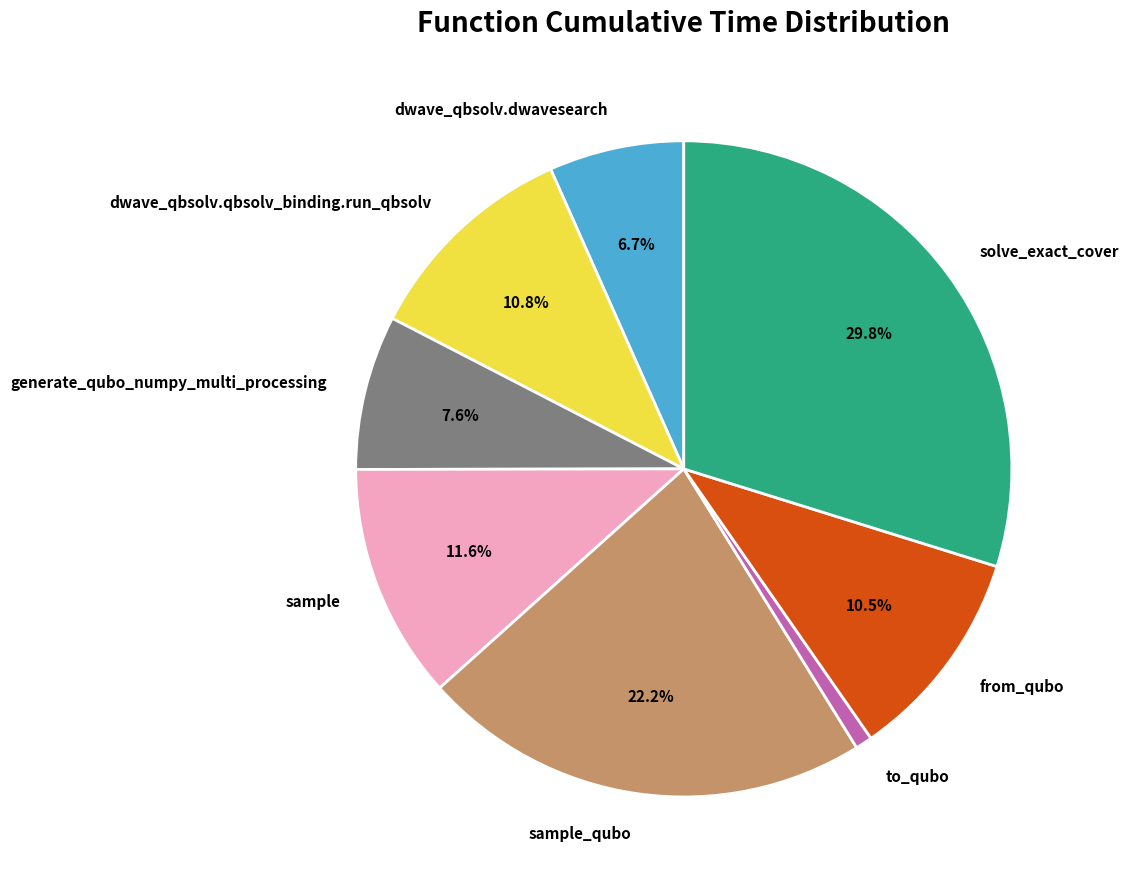

Does to_qubo represent more than half of the total?

No